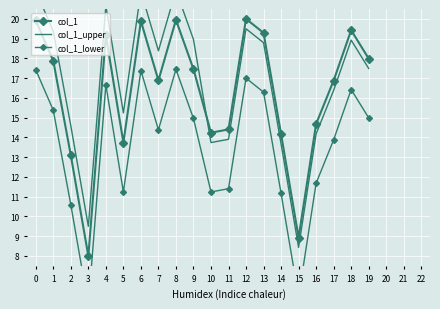

At how many categories does at least one series exceed 9?

19